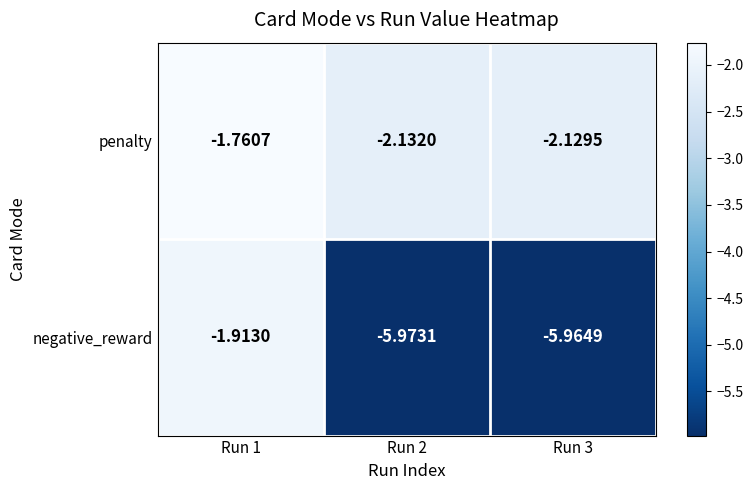

Is the value of negative_reward at Run 2 greater than the value of penalty at Run 3?

No